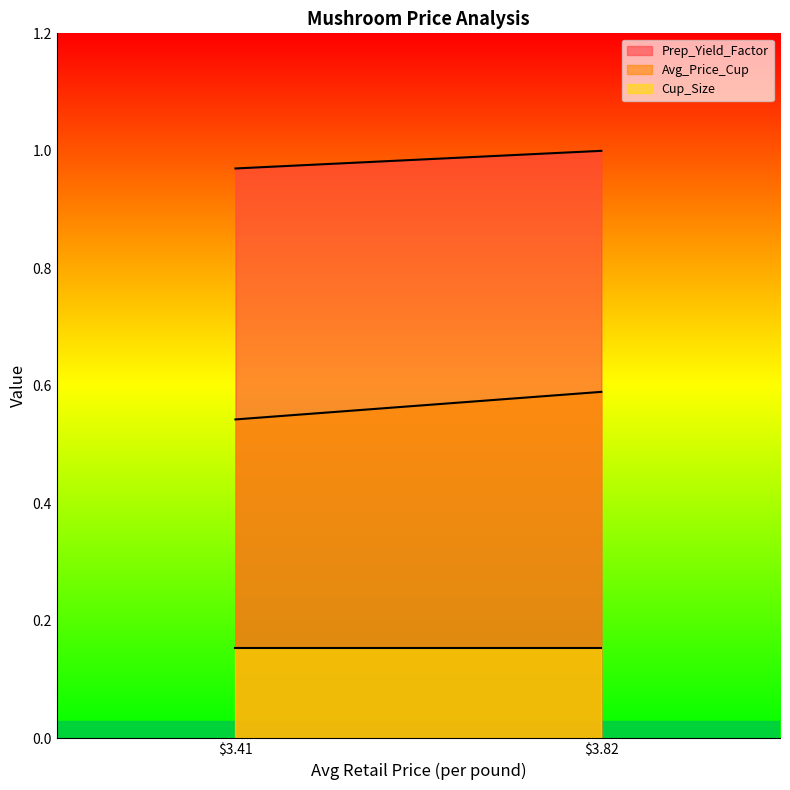

What is the highest value of the Avg_Price_Cup series?

0.6